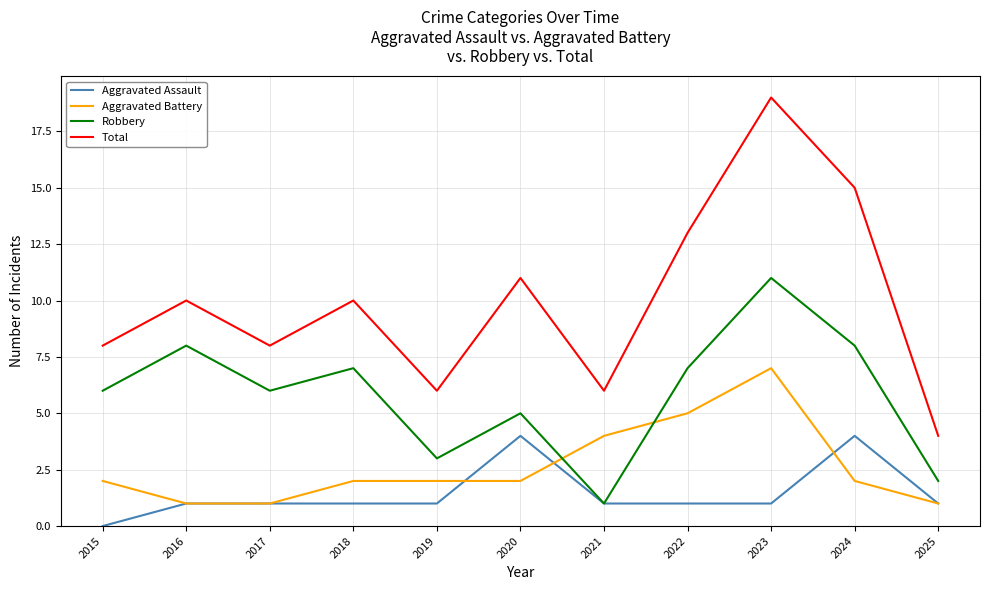

Rank the series by their maximum value, from lowest to highest.

Aggravated Assault, Aggravated Battery, Robbery, Total